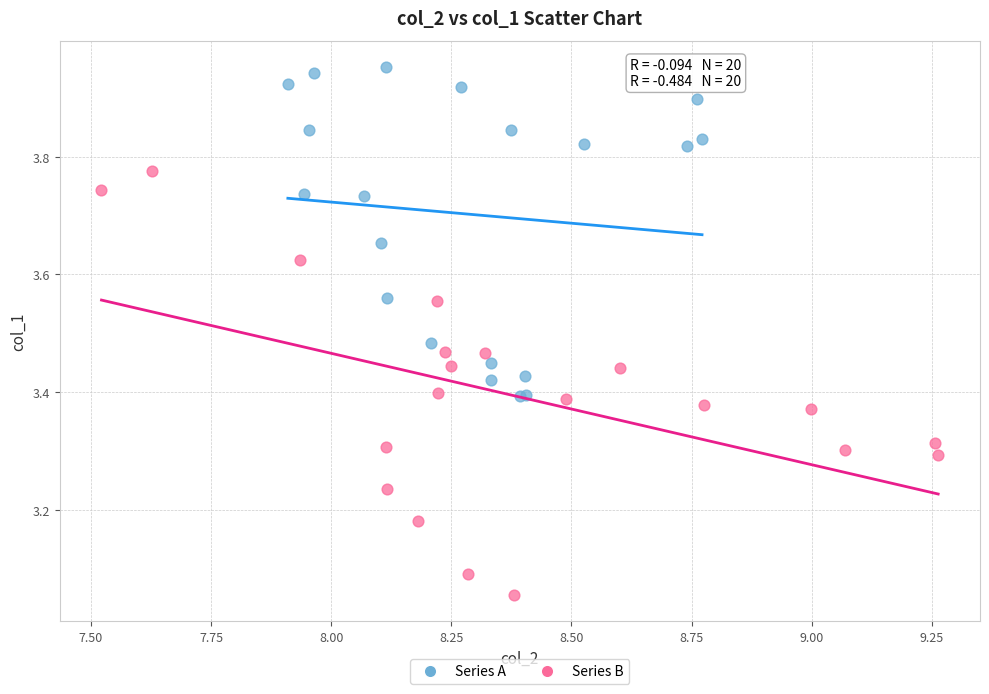

Which series contains the highest Y value?

Series A